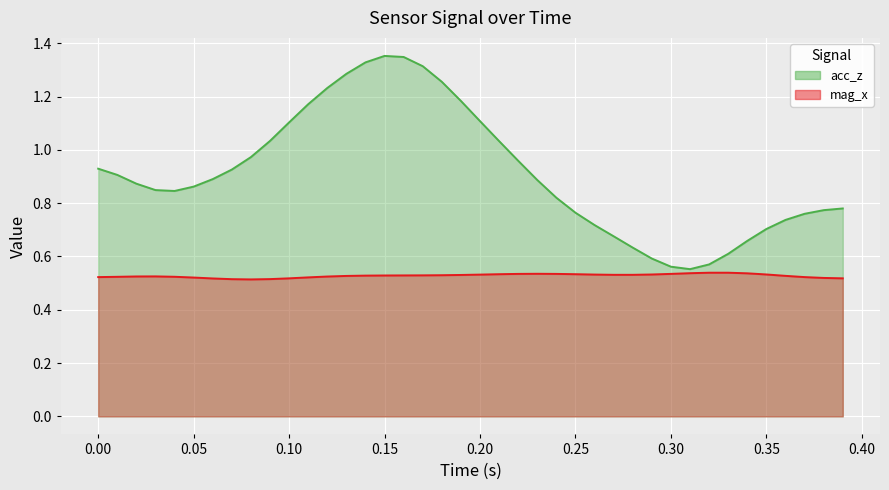

Rank the series by their average value, from lowest to highest.

mag_x, acc_z